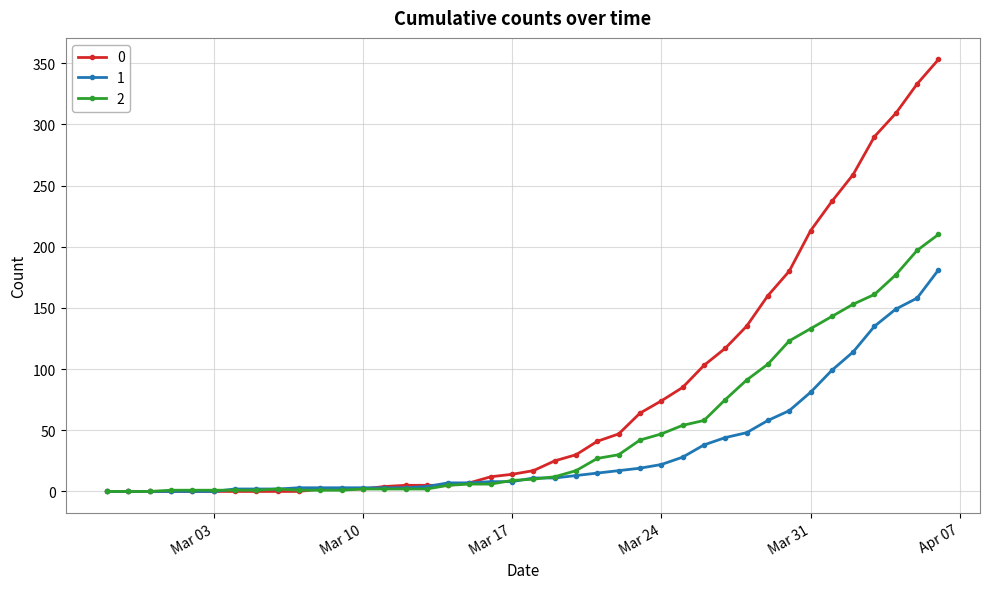

What is the maximum value shown in the chart?

353